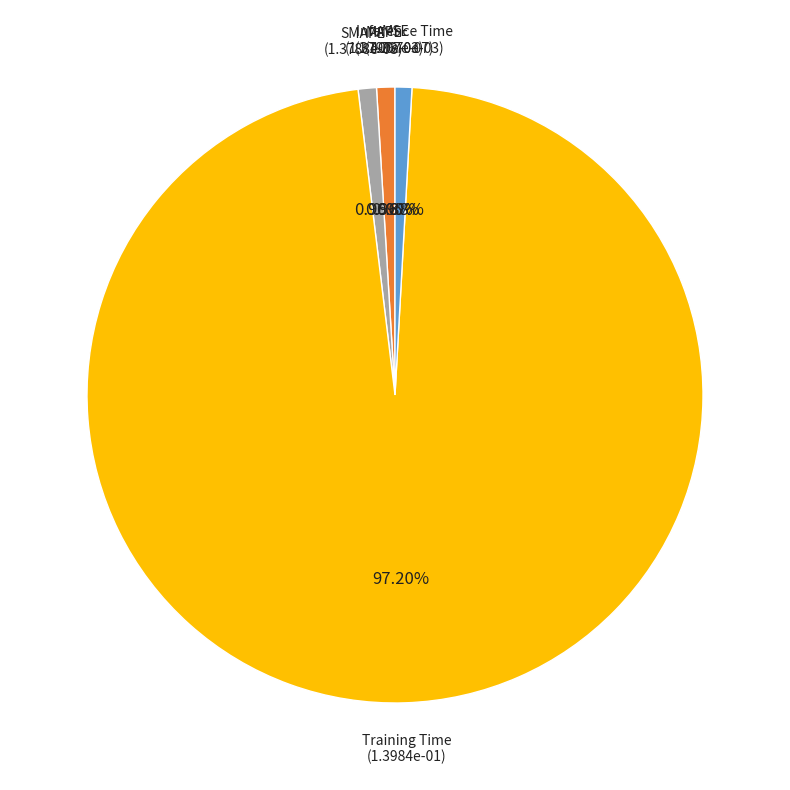

Which slice is the largest?

Training Time